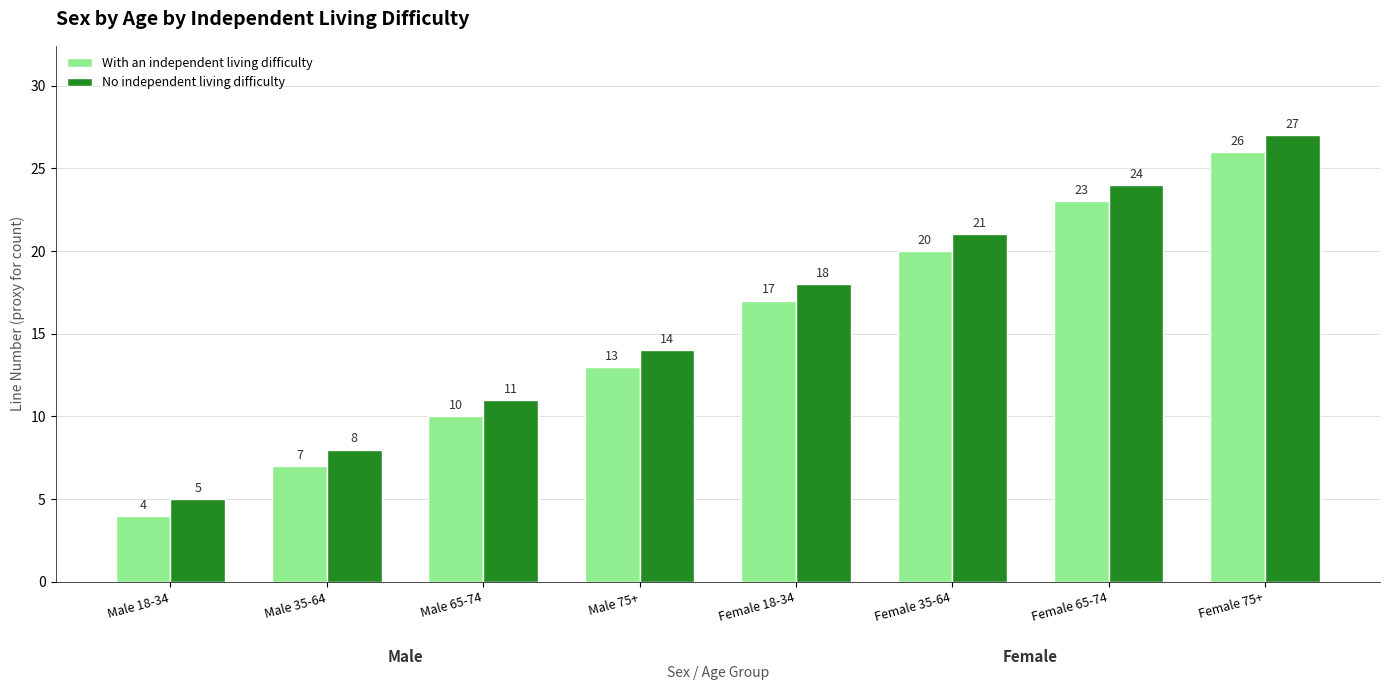

At how many categories does at least one series exceed 9?

6